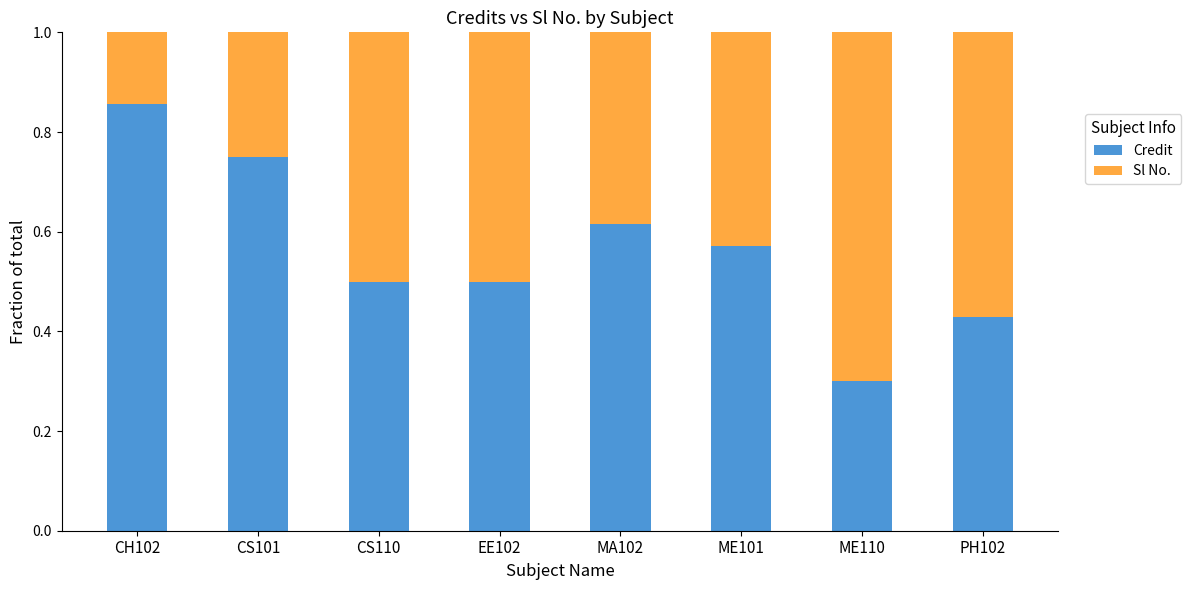

Count the Credit values in the range 0 to 1.

8